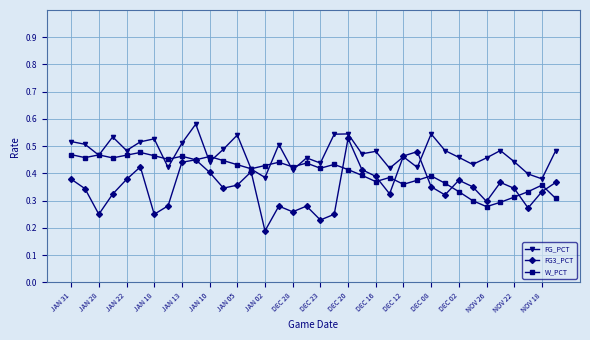

Count the FG_PCT values in the range 0 to 1.

36